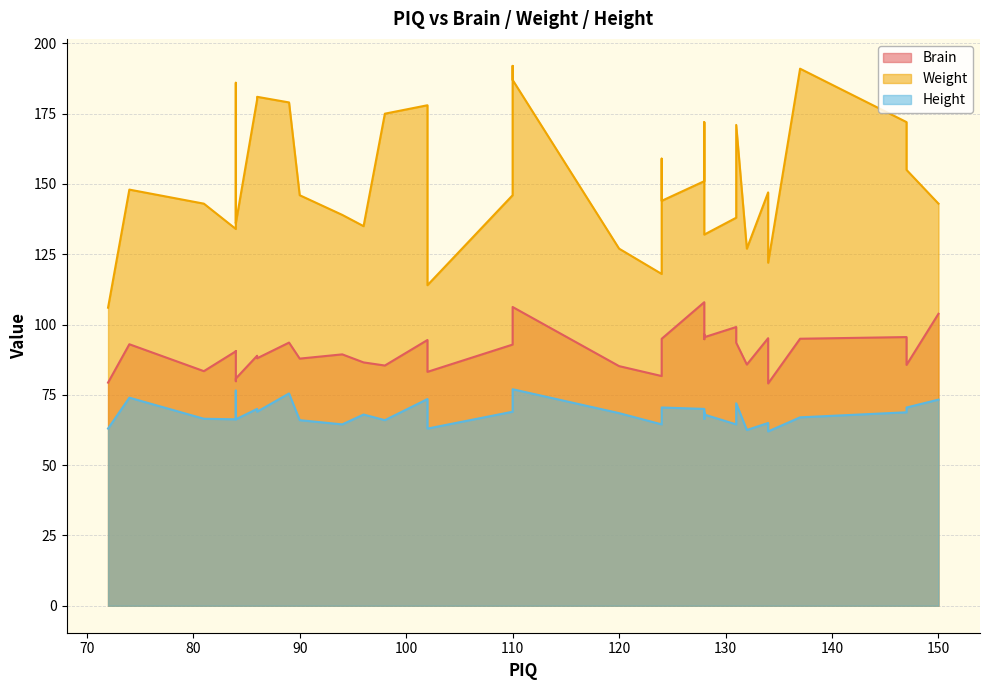

Which has a higher value, 84 or 110?

110